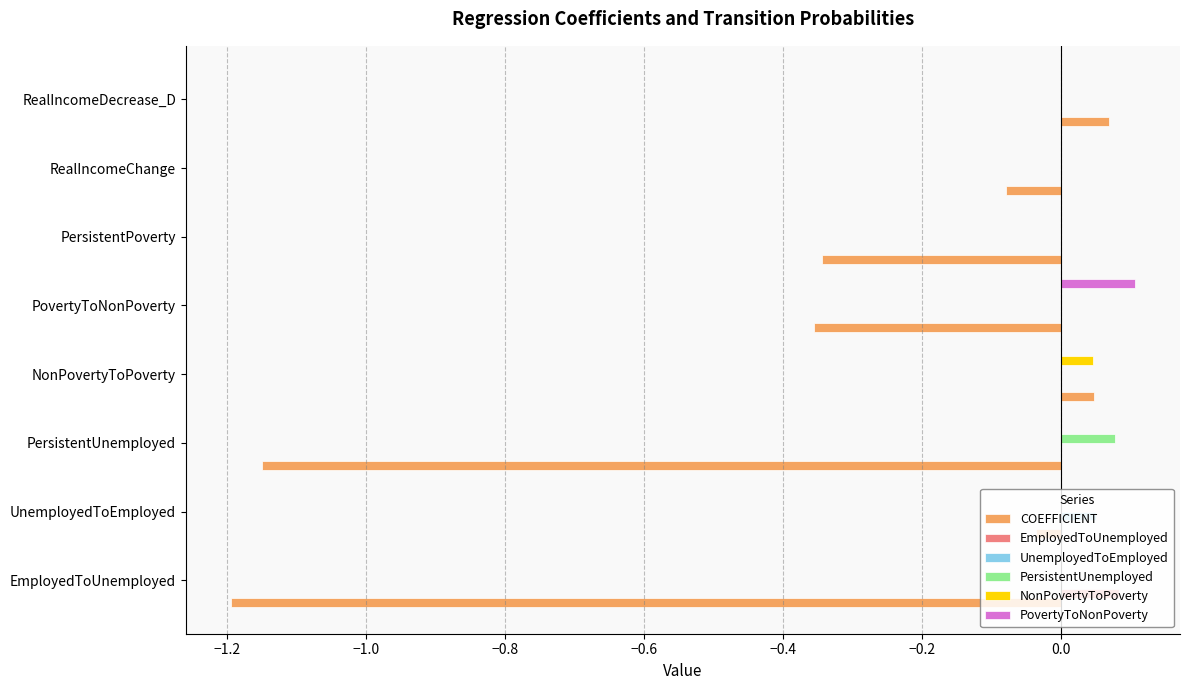

Count the number of data series in this chart.

6